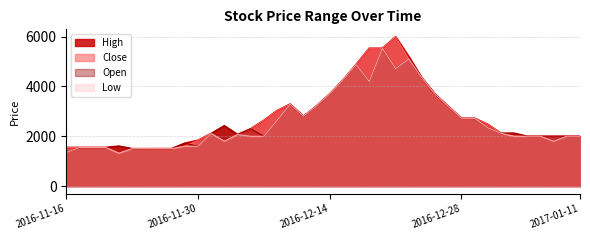

Which series has the widest spread of values?

Close